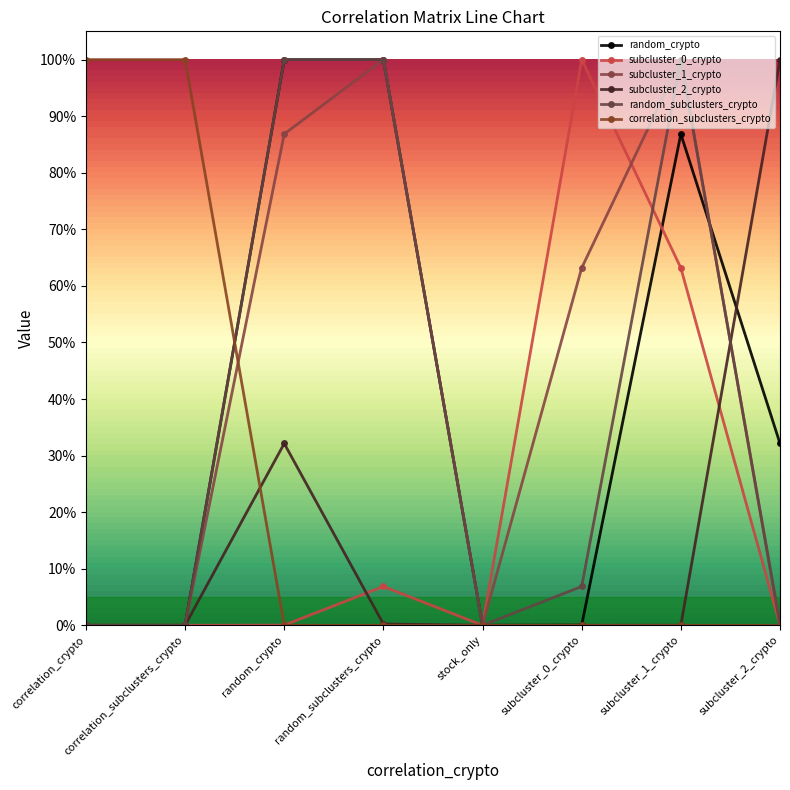

How many values in the subcluster_1_crypto series exceed 0?

5